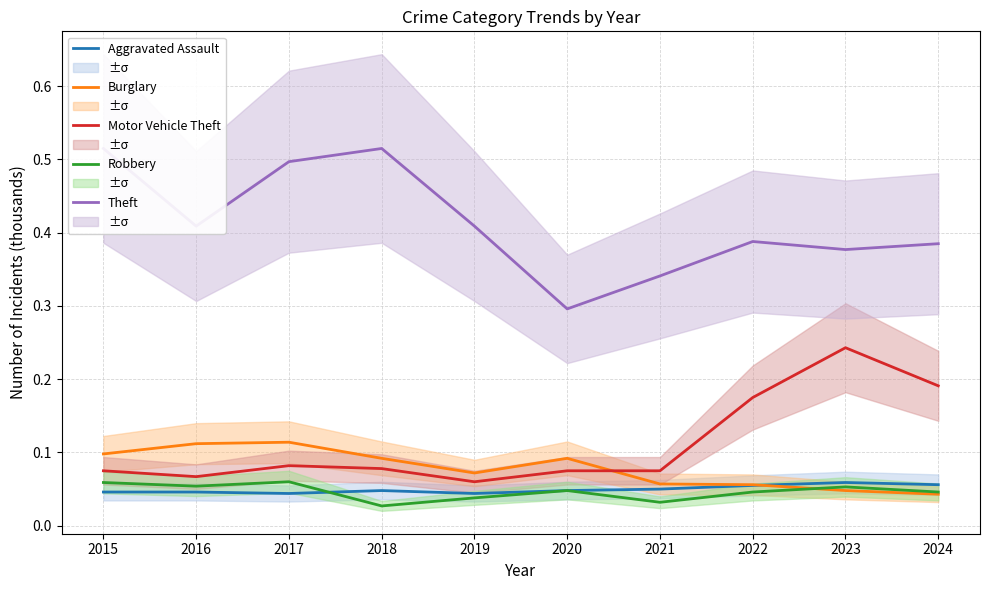

How many lines are shown in the chart?

5